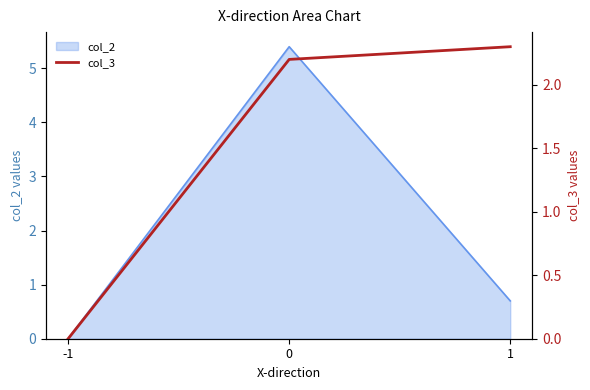

The col_2 series shows 5.4 at 0. True or false?

True